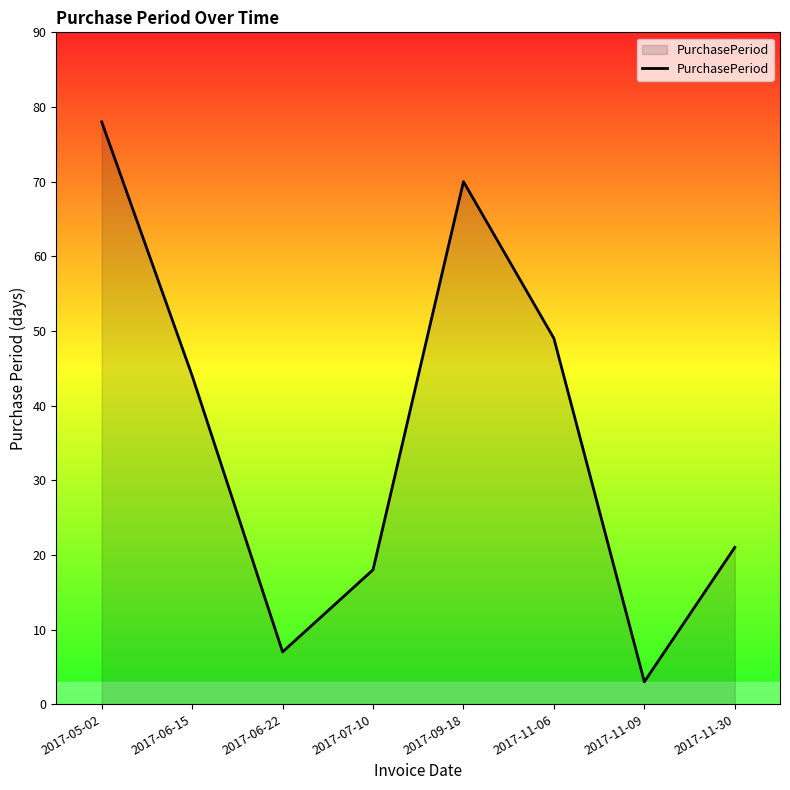

At which category does the chart reach its minimum across all series?

2017-11-09